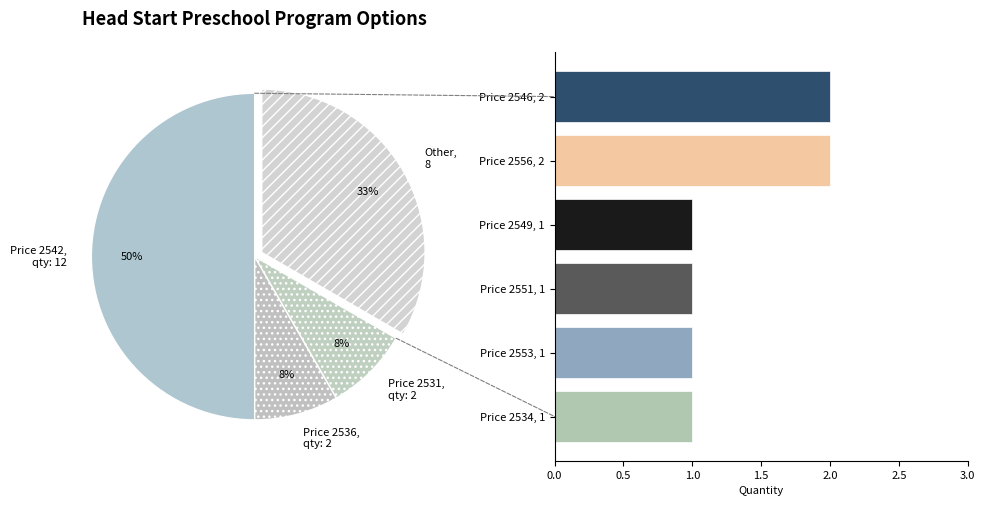

Is Price 2556, 2 the majority of the pie?

No